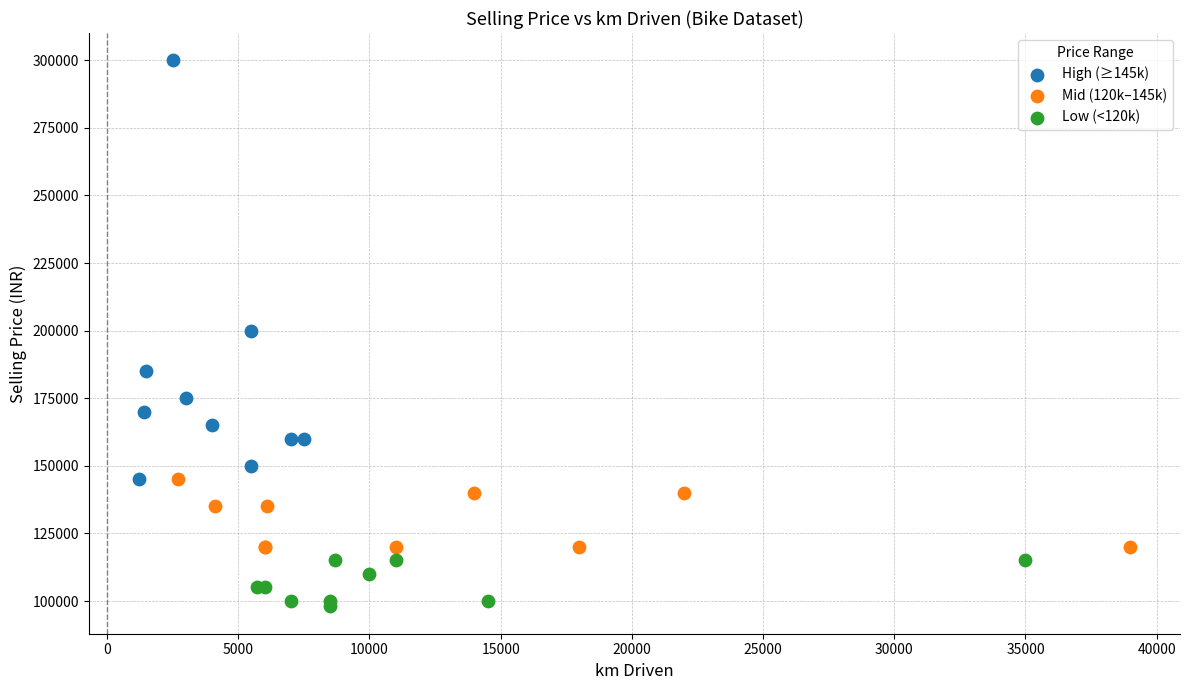

Which series contains the highest Y value?

High (≥145k)